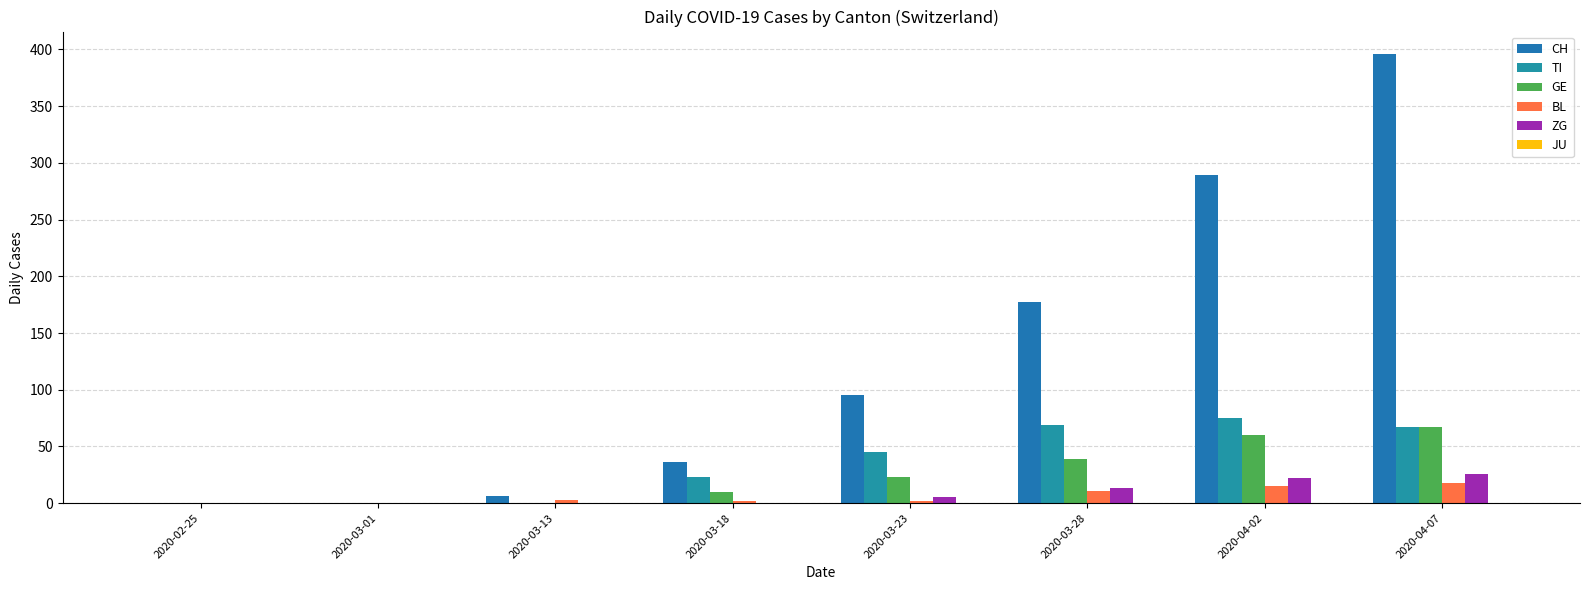

What is the total value across all series at 2020-03-13?

9